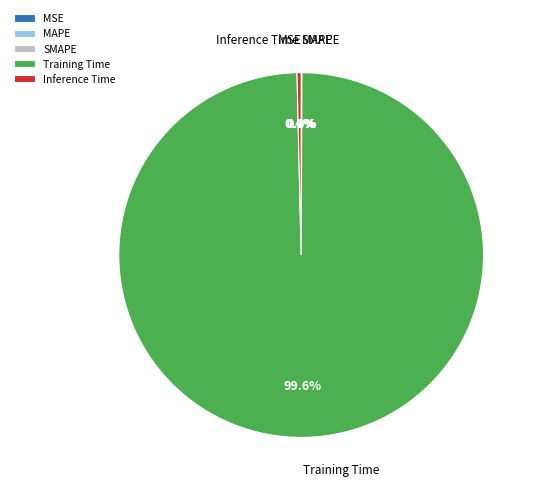

Which category has the smallest portion of the pie?

MSE